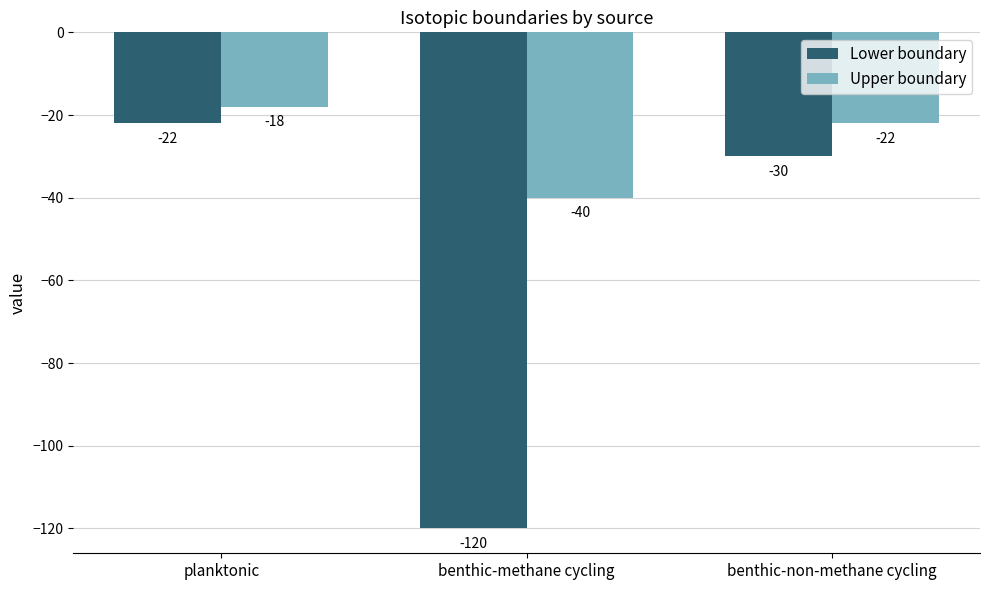

What is the sum of the Upper boundary values at benthic-methane cycling and benthic-non-methane cycling?

-62